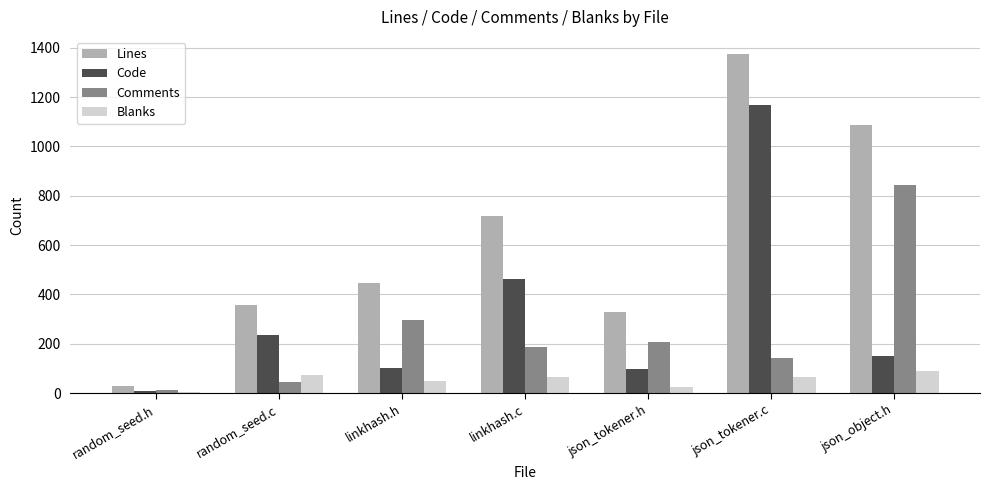

What is the maximum value for Lines?

1375